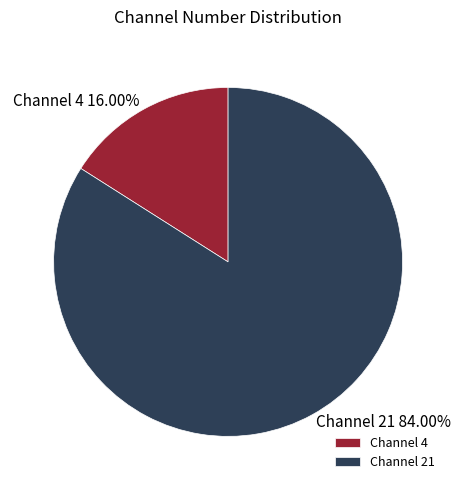

Does Channel 4 represent more than half of the total?

No